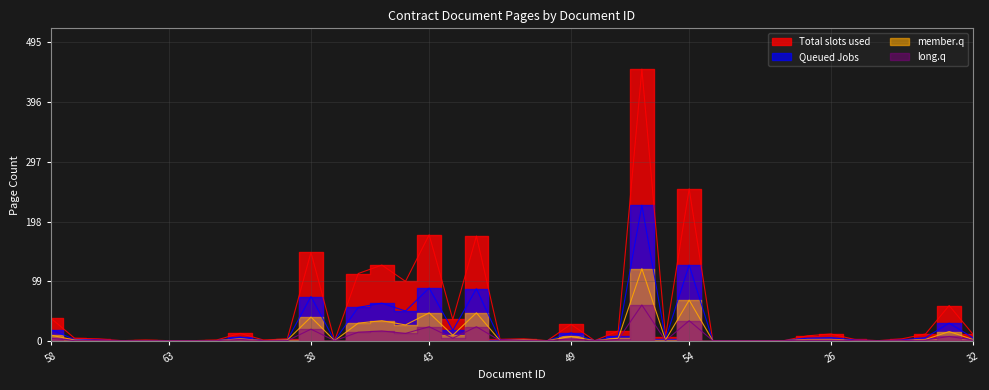

What is the value of the Queued Jobs point at the 25th from the left?

9